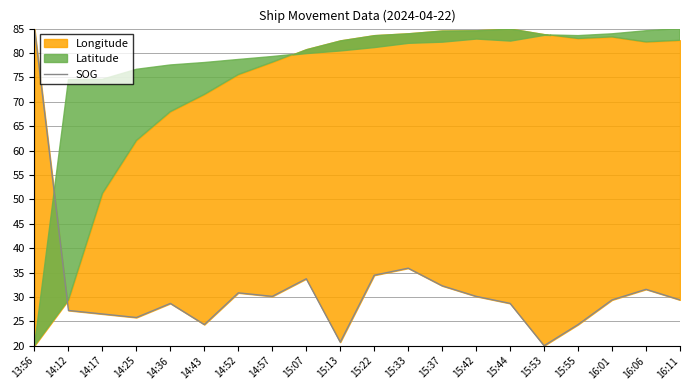

Is it true that the value at 13:56 is 85.0?

True